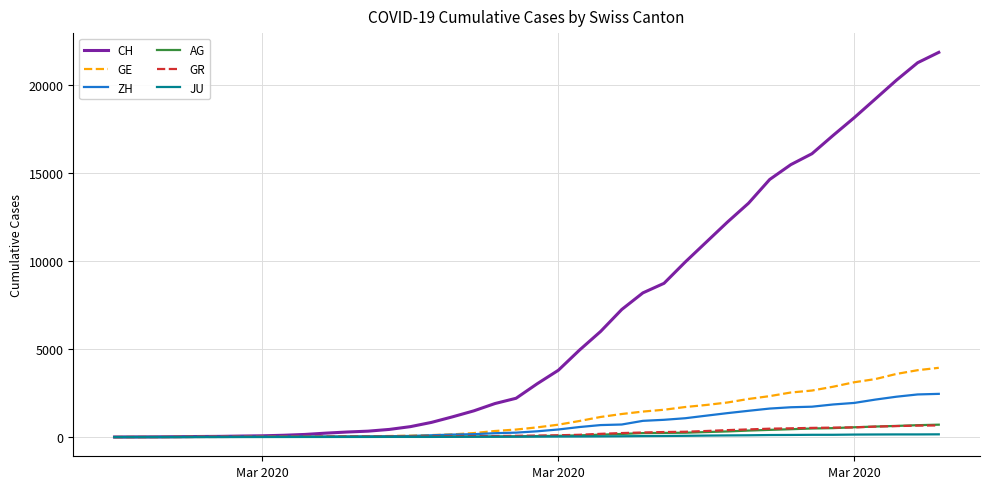

What is the average value of the GE series?

1122